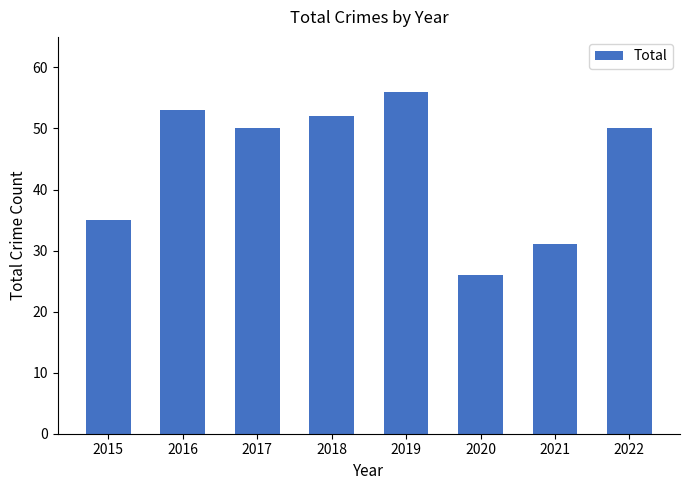

What is the average value?

44